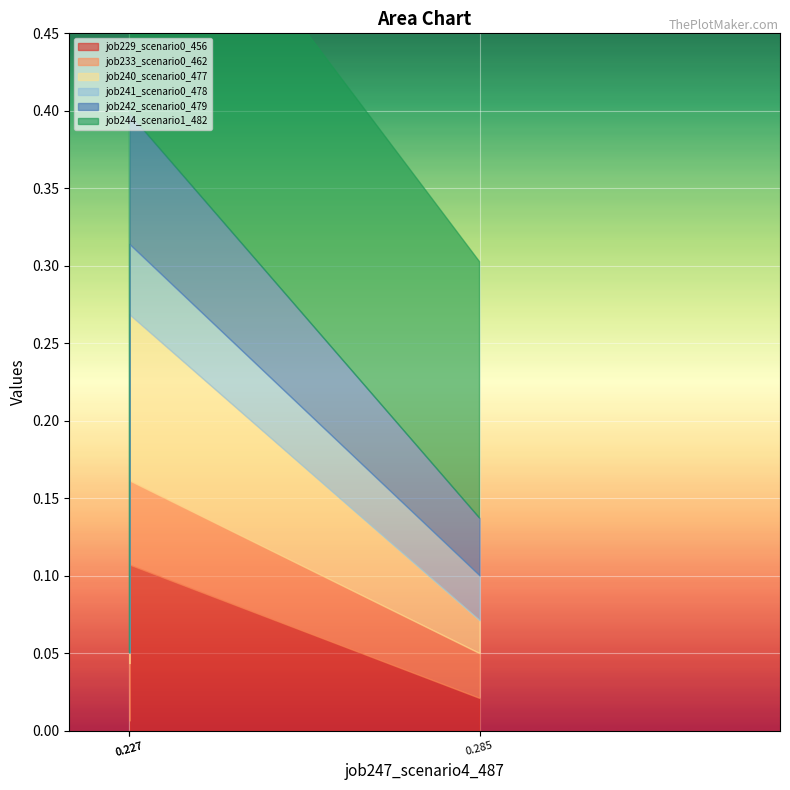

Which series has the widest spread of values?

job229_scenario0_456